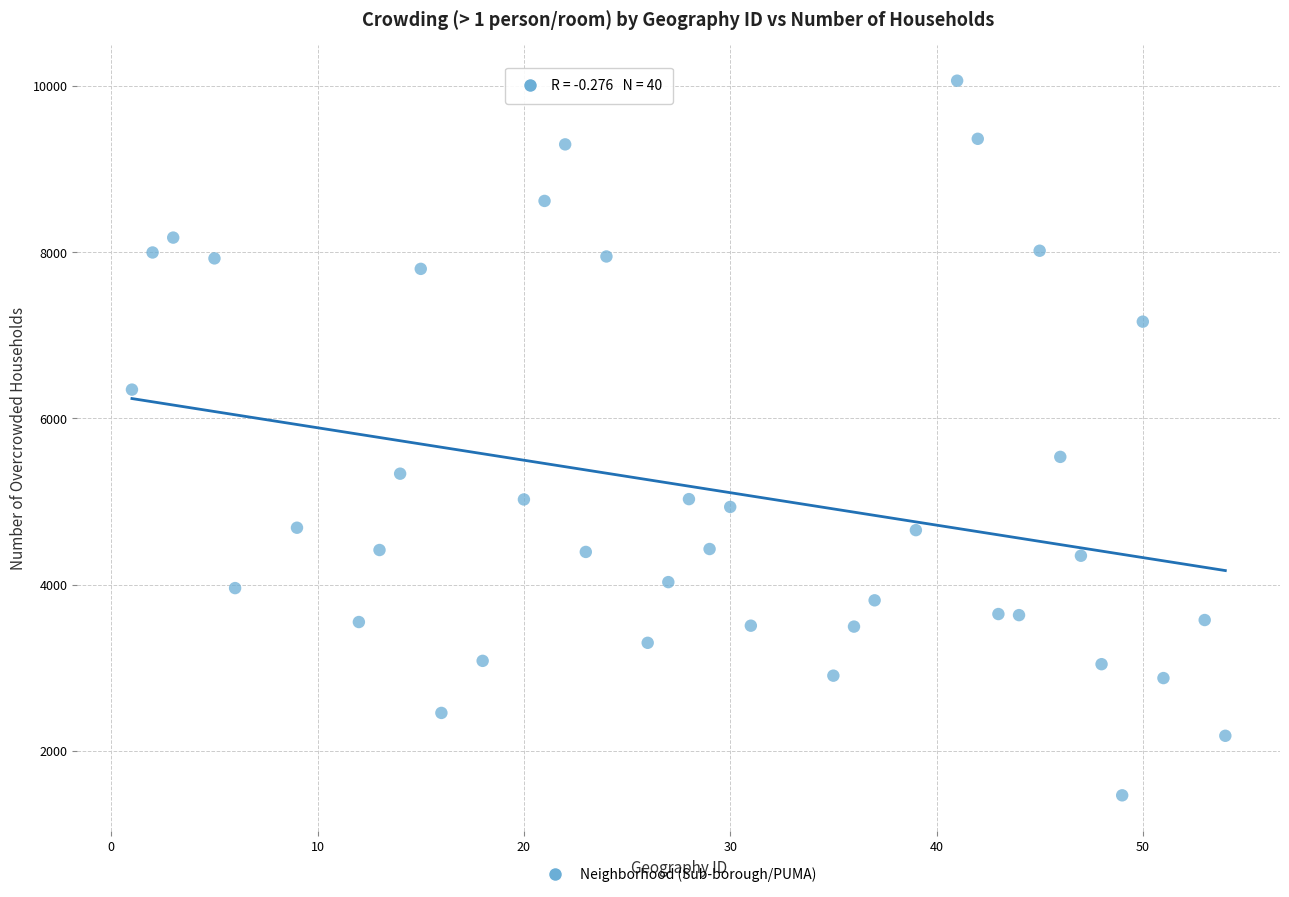

What Y value in the scatter plot is closest to 5764?

5537